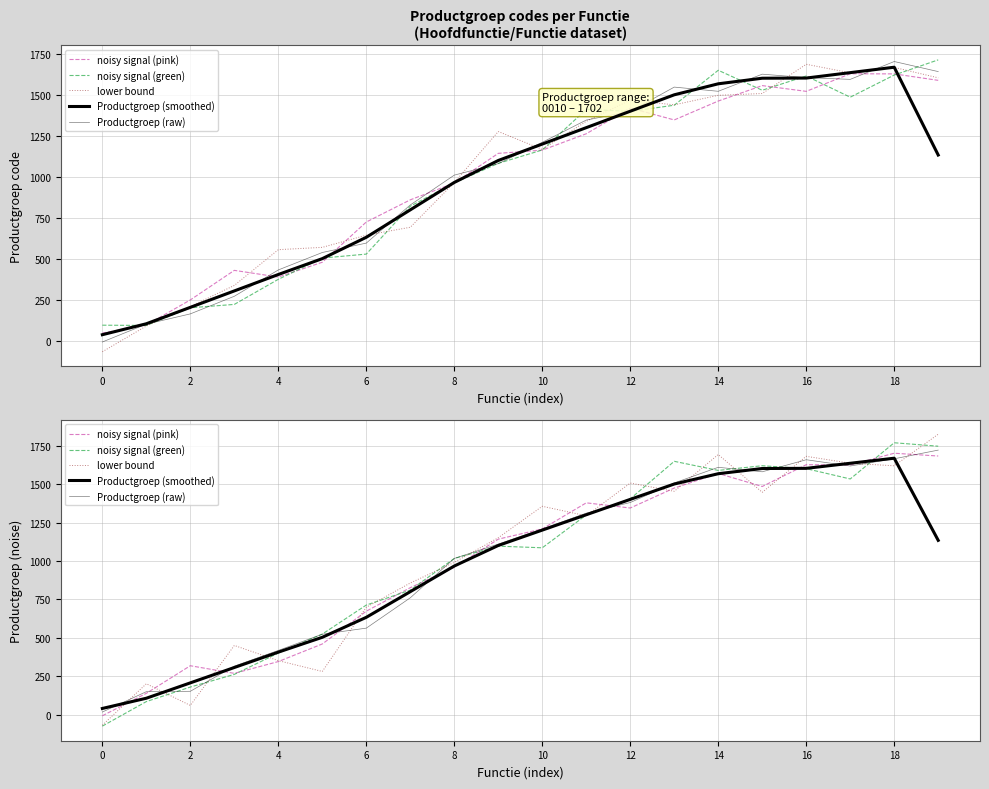

What is the label of the 4th point from the right?

16